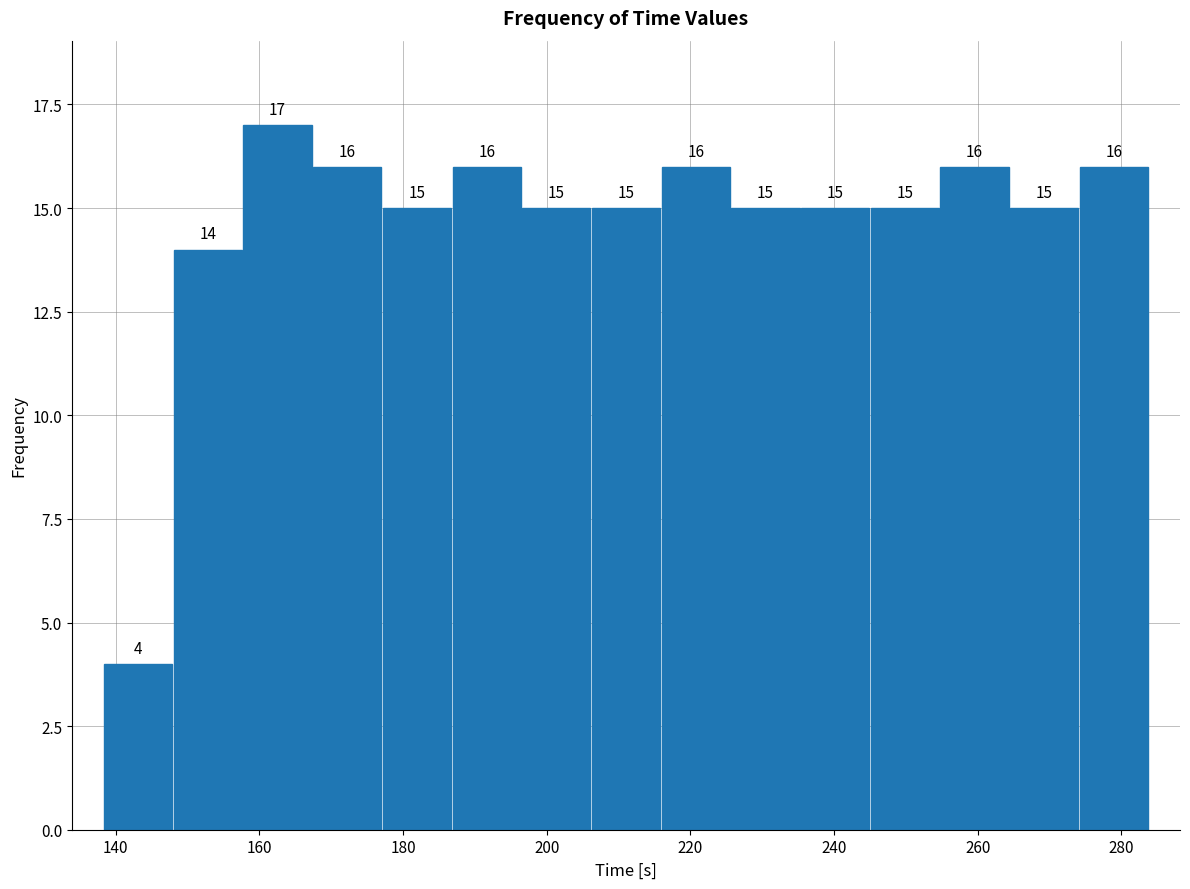

How tall is the bar that spans 244 to 254 on the x-axis? The bar edges are not printed on the chart, so give them approximately, as read against the axis.

15